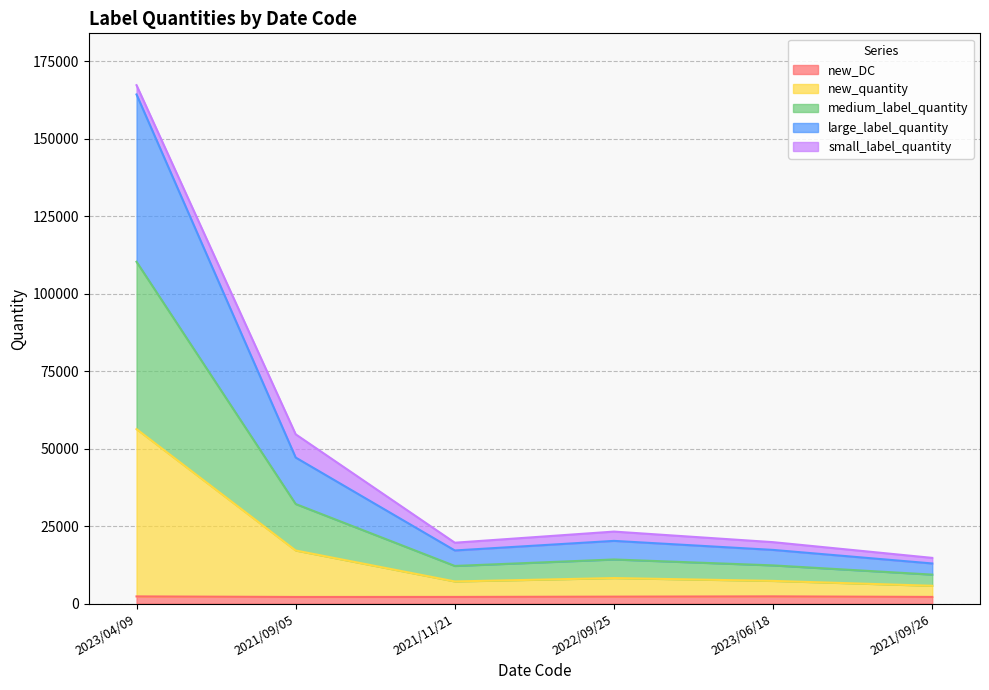

Is the value of new_quantity at 2021/09/26 greater than the value of new_DC at 2022/09/25?

Yes